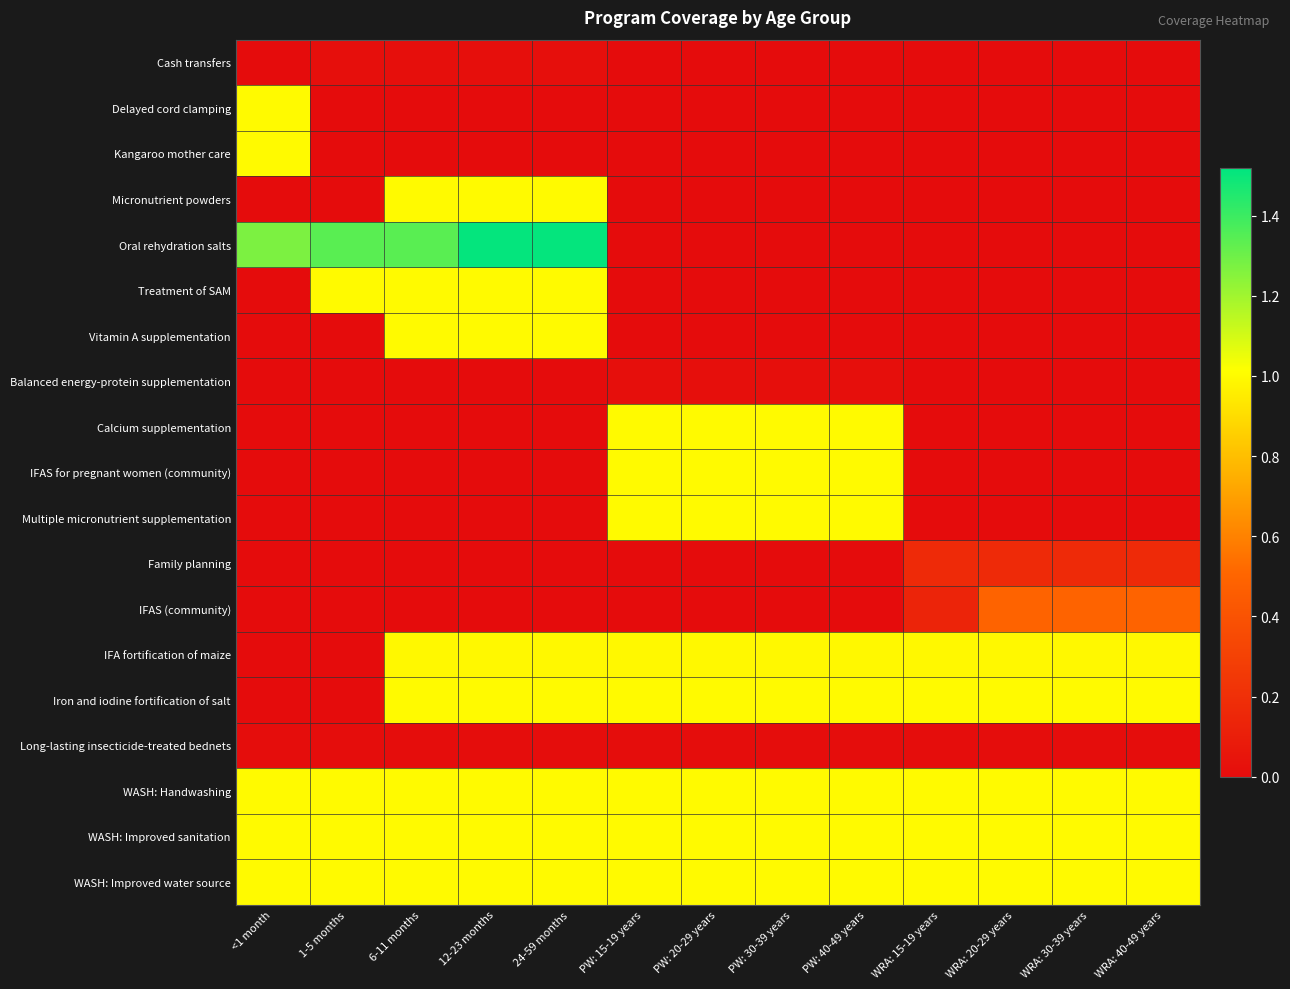

Which category has the lowest value across all series?

<1 month